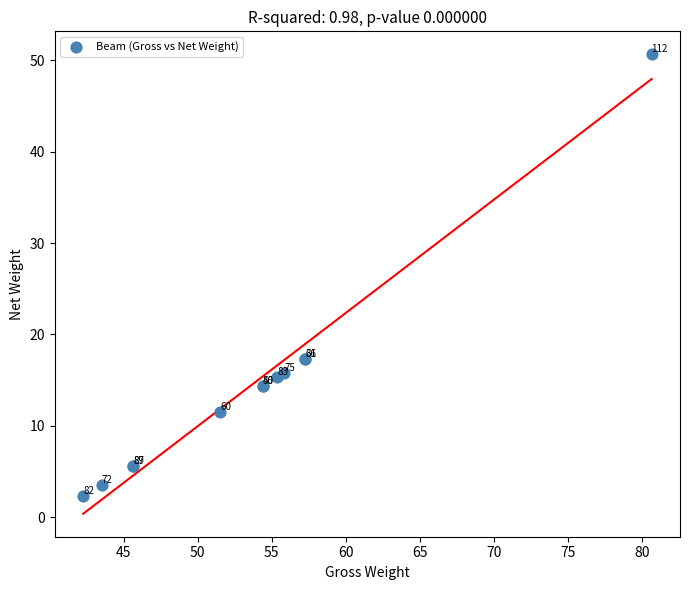

What Y value in the scatter plot is closest to 26?

17.3